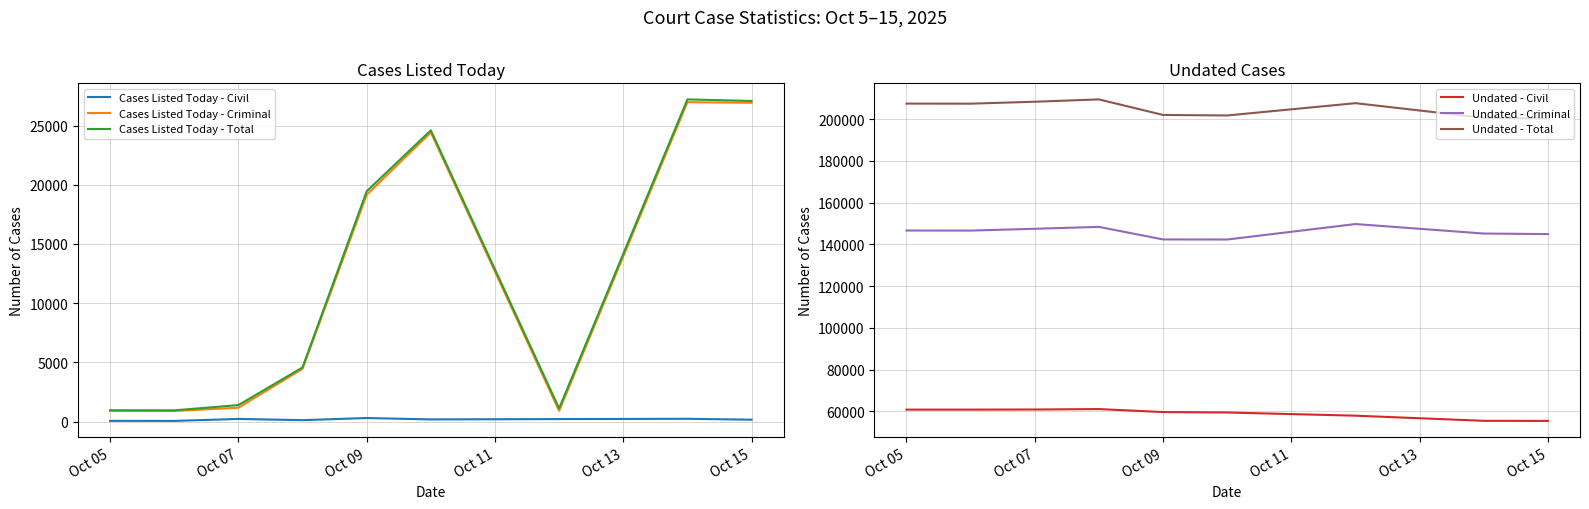

The value of Undated - Criminal at Oct 05 is 146592. True or false?

True